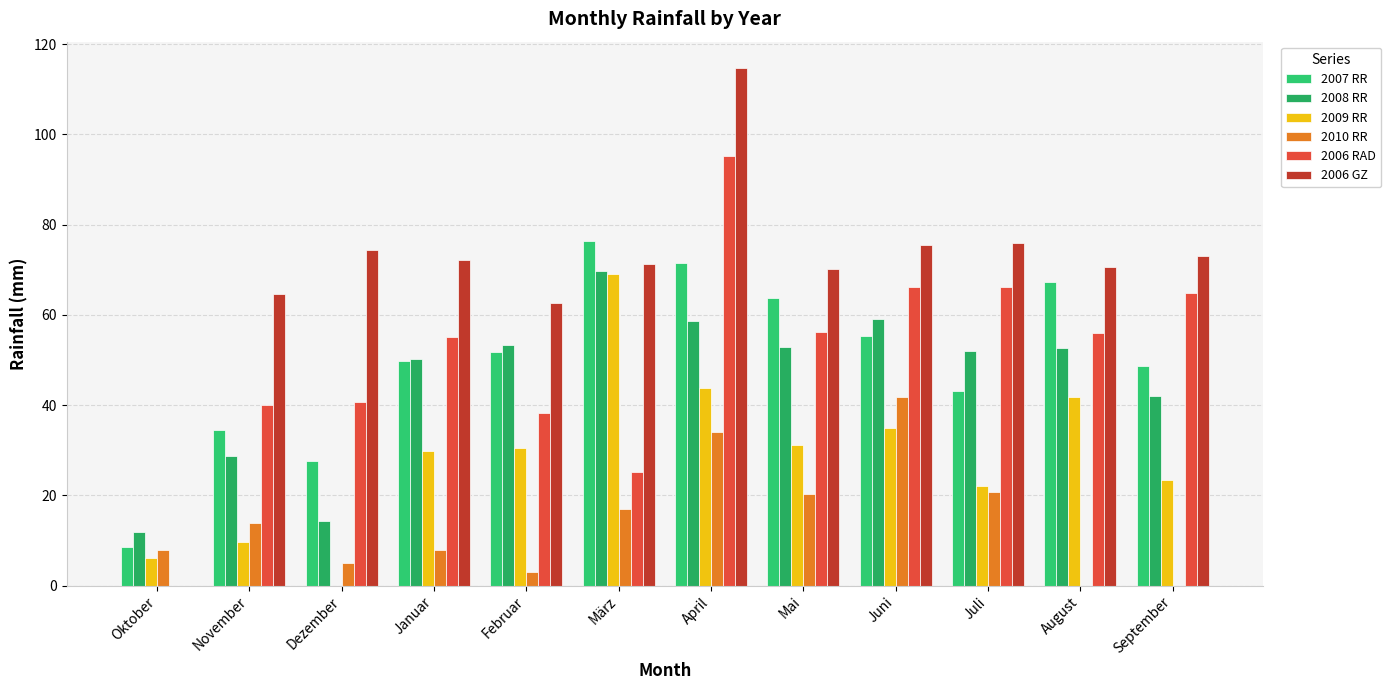

Are the bars grouped side by side (vs. stacked)?

Yes